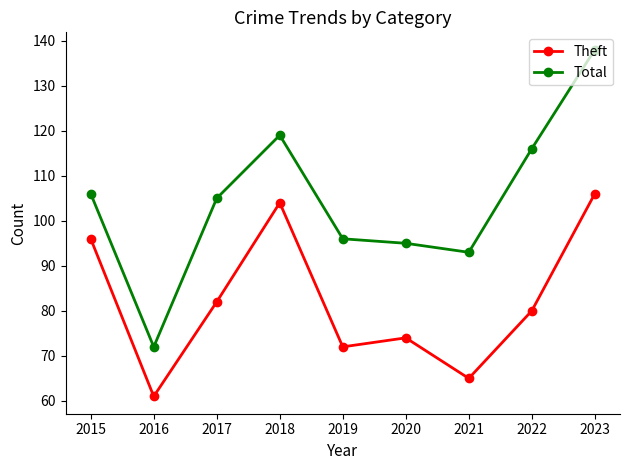

What is the value of the Theft point at the 9th from the left?

106